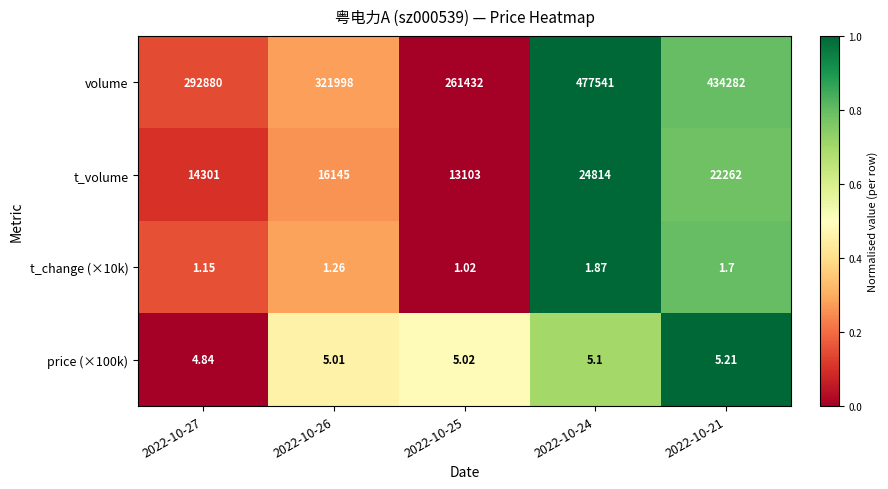

Count the number of data series in this chart.

4